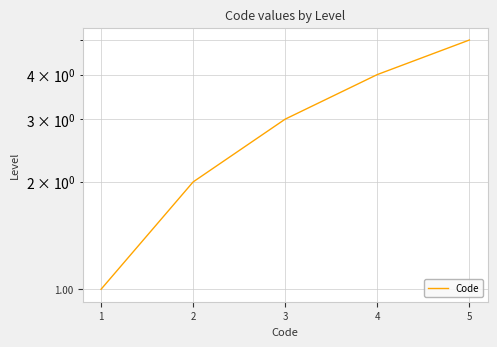

Reading left to right, transcribe all the data shown in this chart.

1=1	2=2	3=3	4=4	5=5